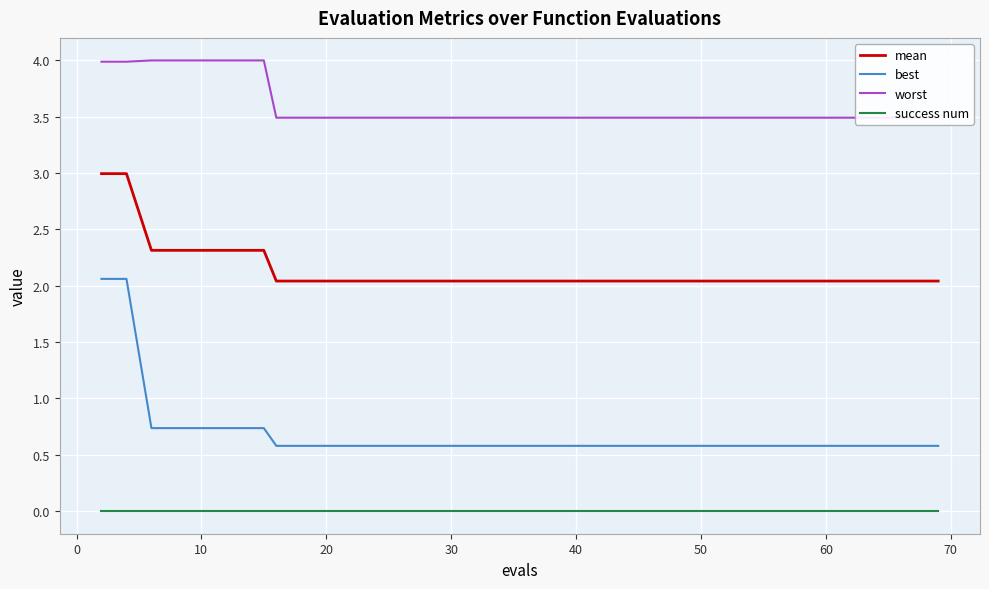

True or false: mean and success num intersect in this chart.

False